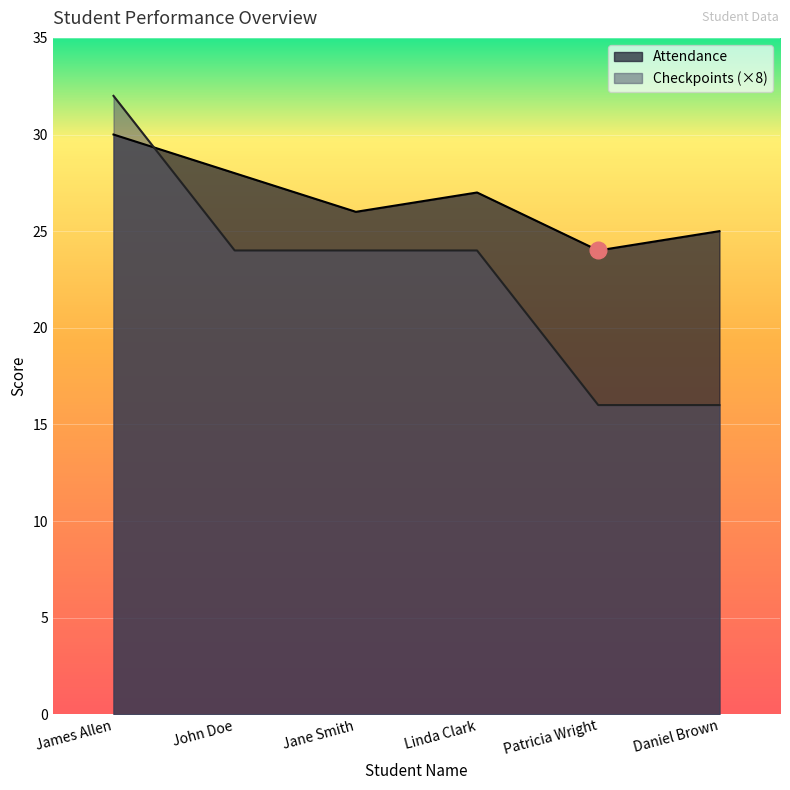

At which label does Checkpoints reach its minimum?

Patricia Wright